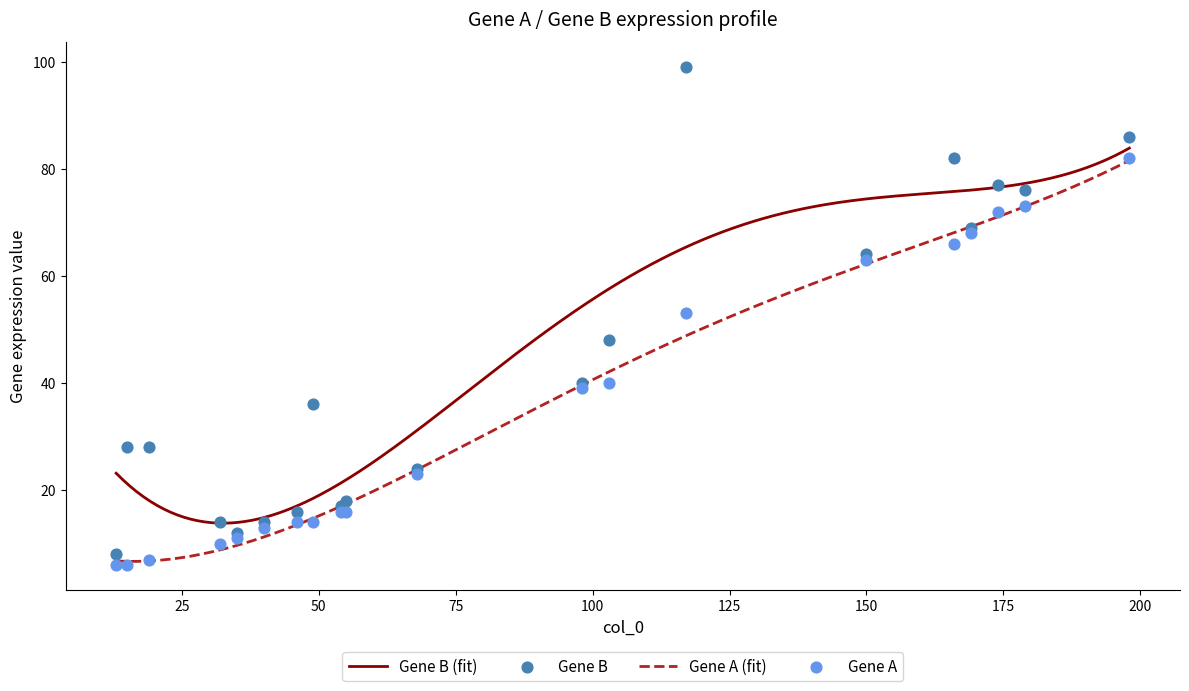

What is the highest value of the Gene B (fit) series?

83.9